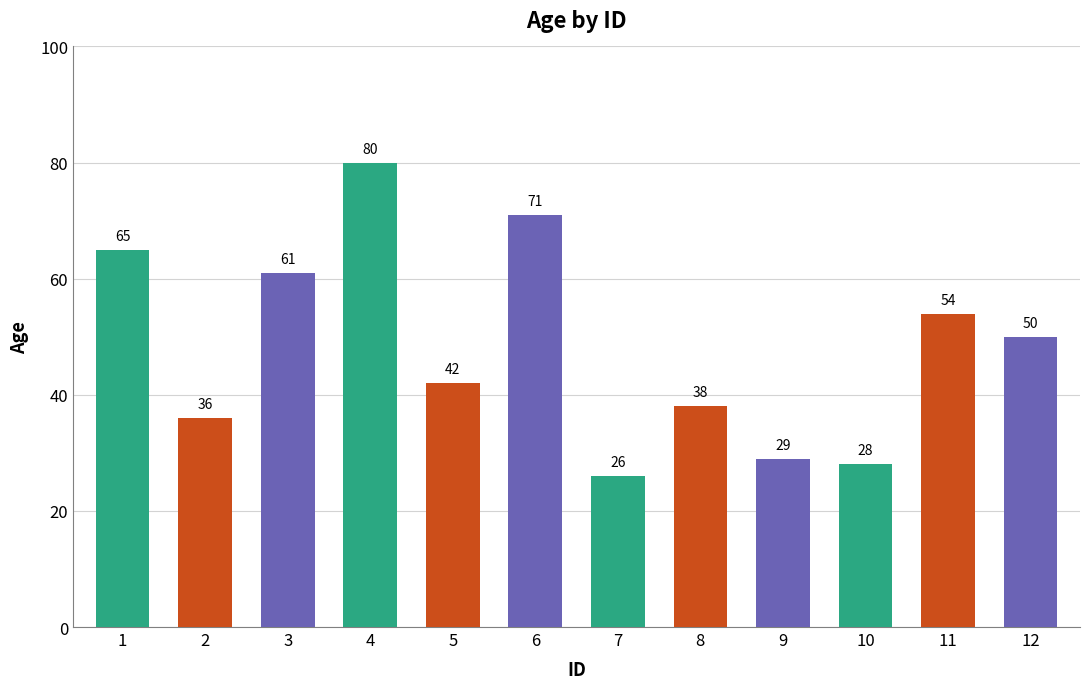

What is the change in value from 1 to 6?

+6